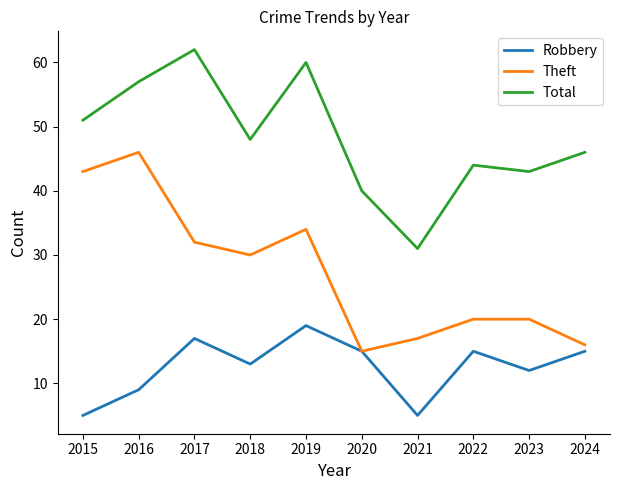

What is the maximum value shown in the chart?

62